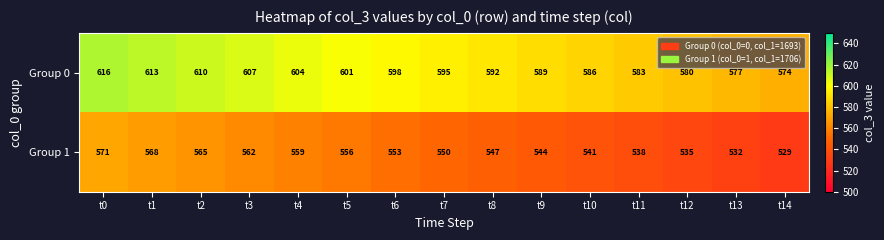

What is the total value across all series at t0?

1187